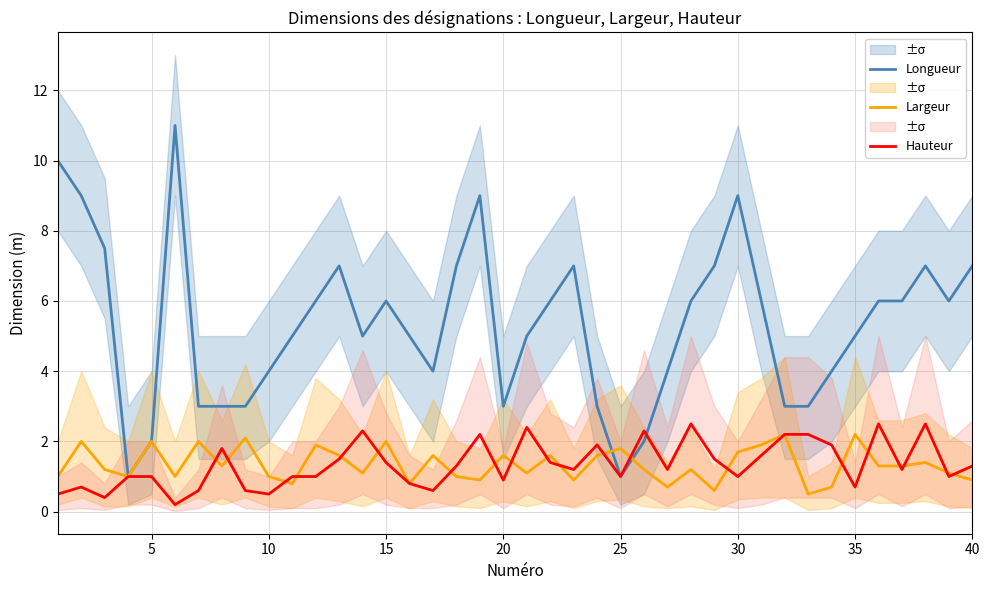

The value of Longueur at 25 is 1.5. True or false?

False